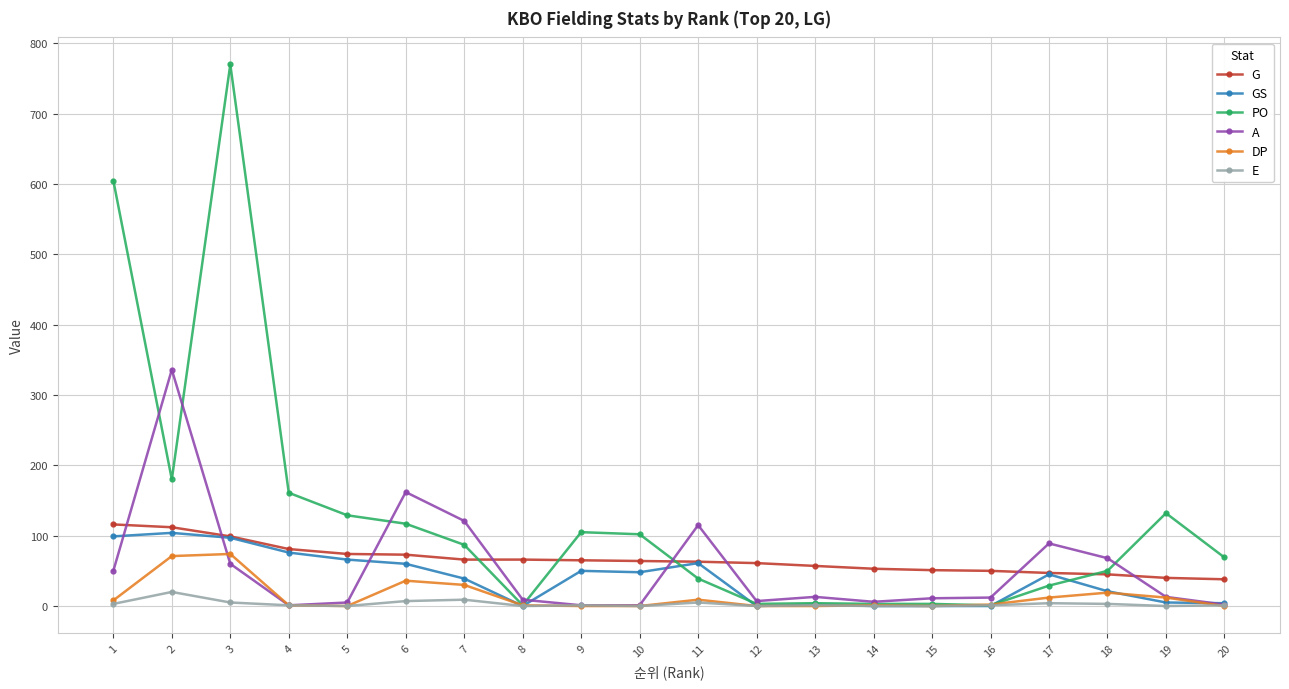

What are all the series names shown in the legend?

G, GS, PO, A, DP, E